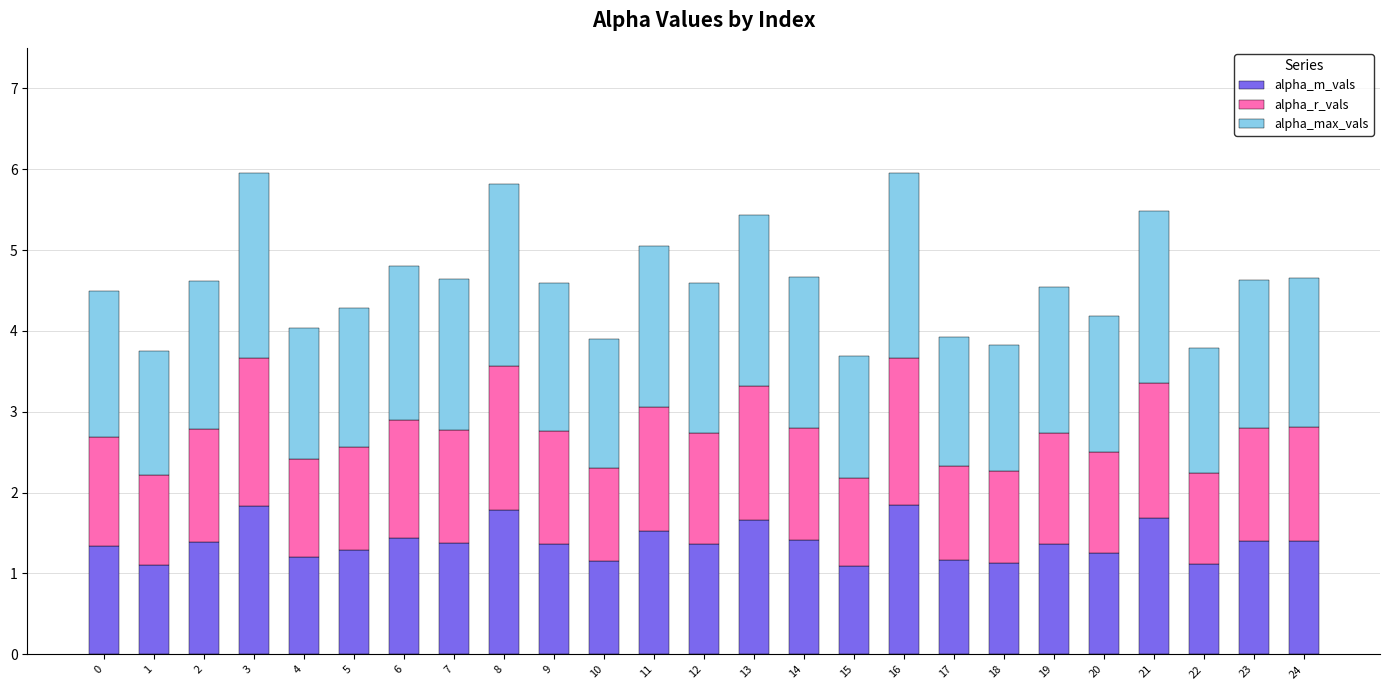

What is the sum of all alpha_m_vals values?

34.7